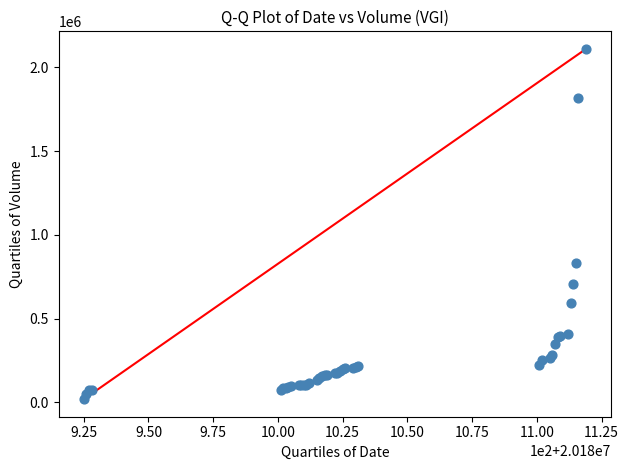

What Y value in the scatter plot is closest to 1065229?

831097